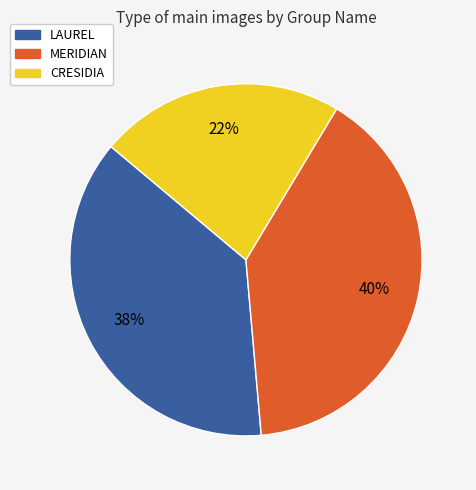

Which category has the biggest portion of the pie?

MERIDIAN